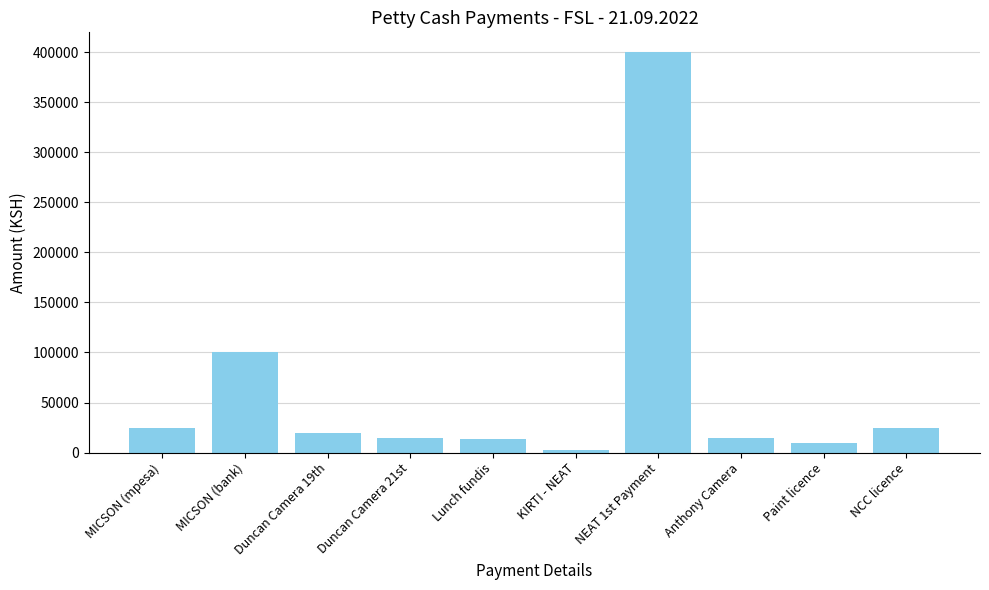

Is it true that the value at MICSON (bank) is 100000?

True